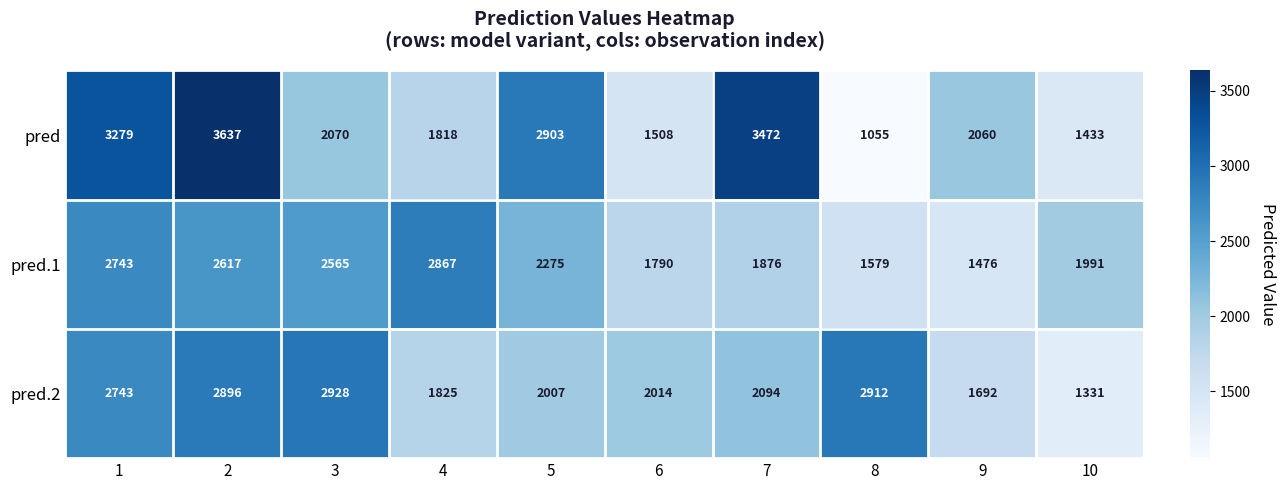

What is the average value of the pred.1 series?

2178